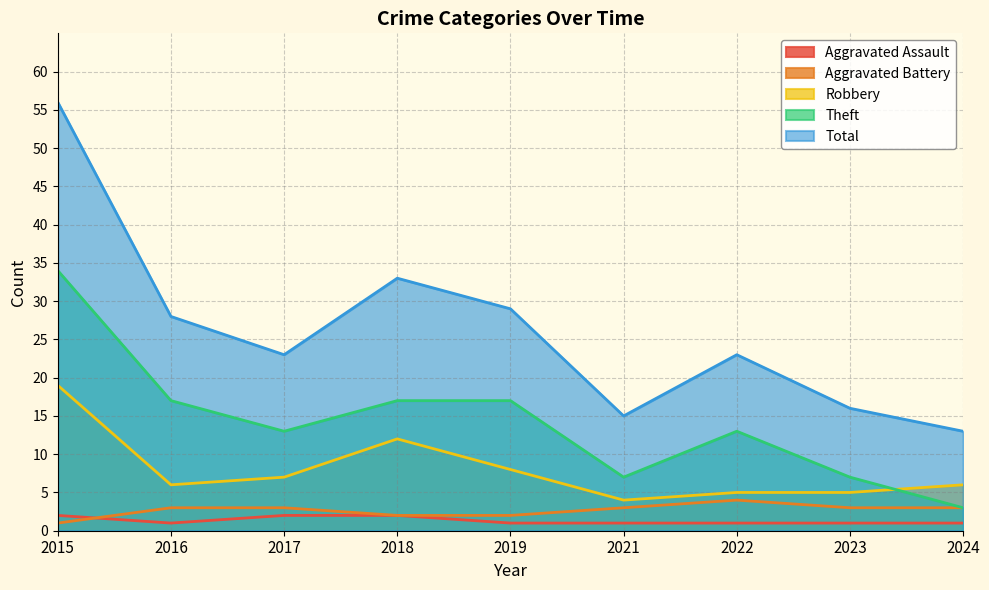

Where is the first local minimum for Aggravated Assault?

2016